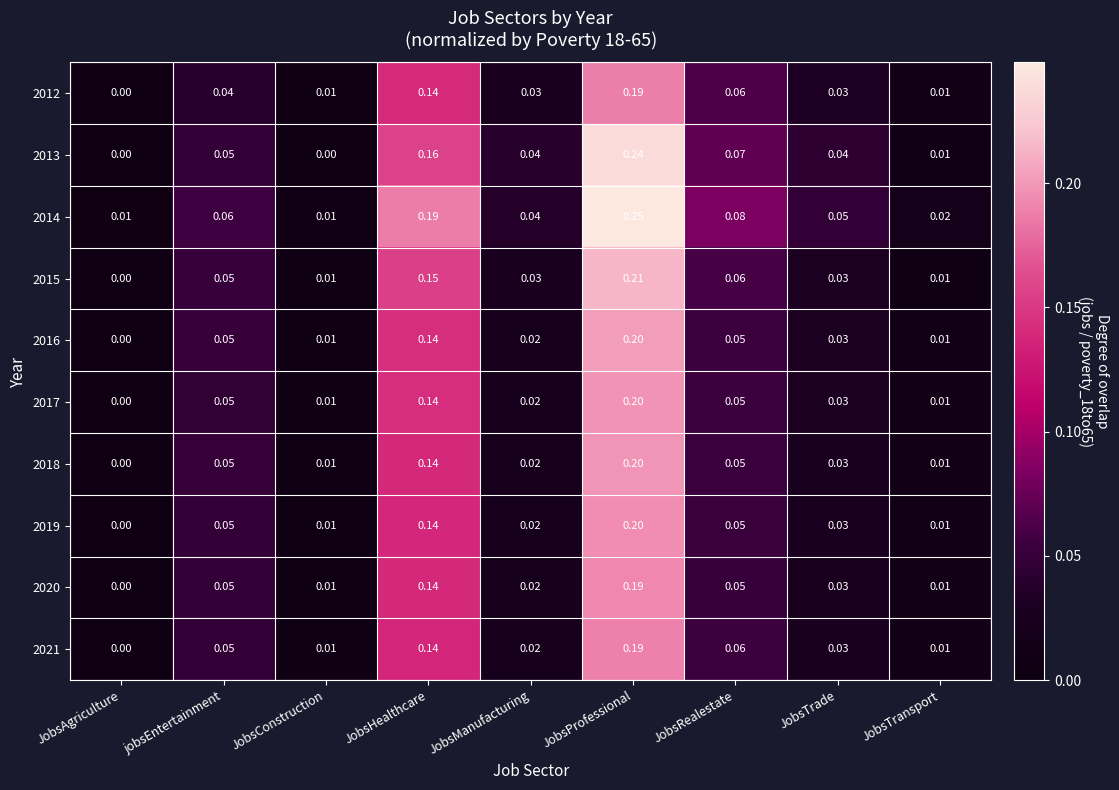

Count the number of data series in this chart.

10